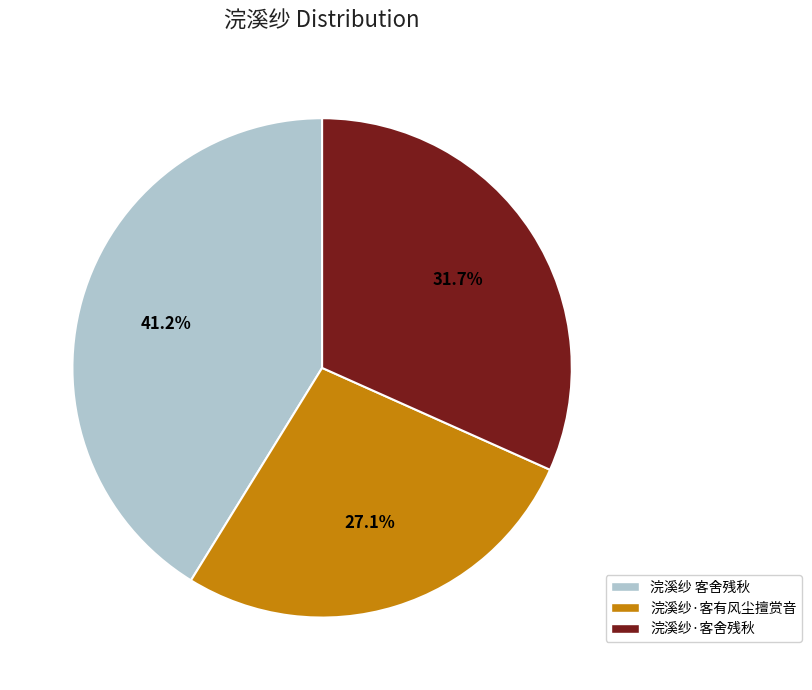

What percentage do 浣溪纱·客舍残秋 and 浣溪纱·客有风尘擅赏音 together represent?

58.8%